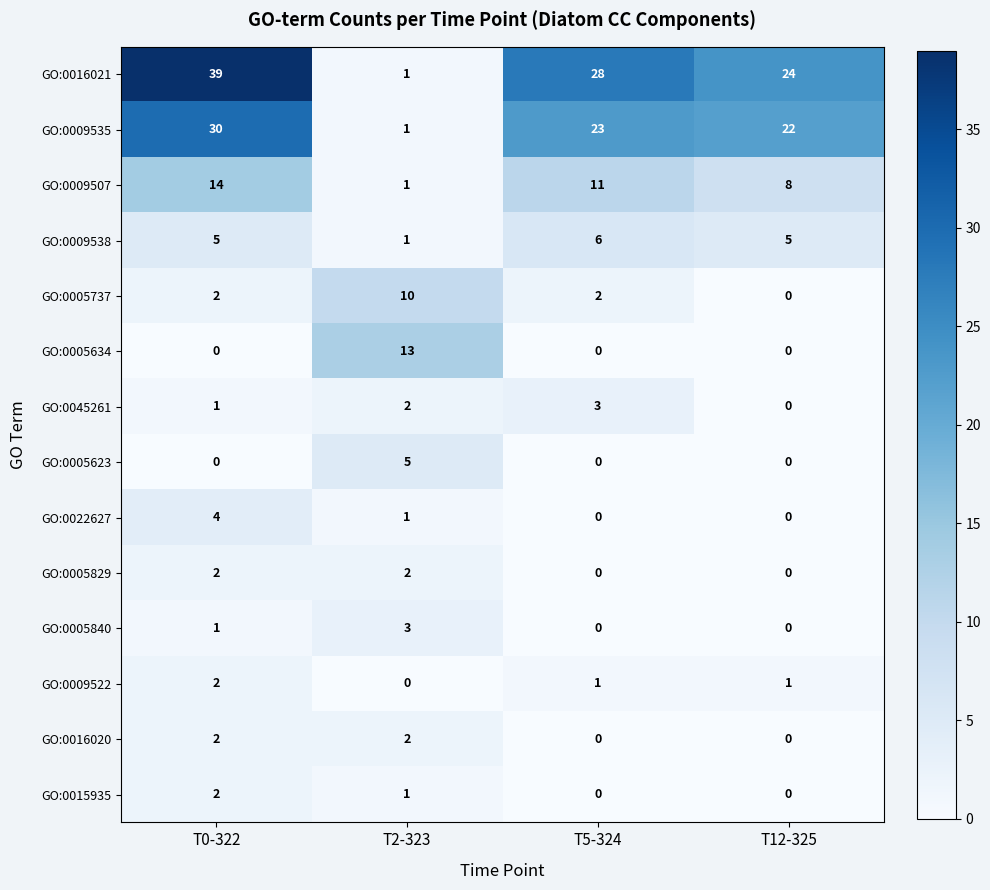

How many series are shown in this chart?

14